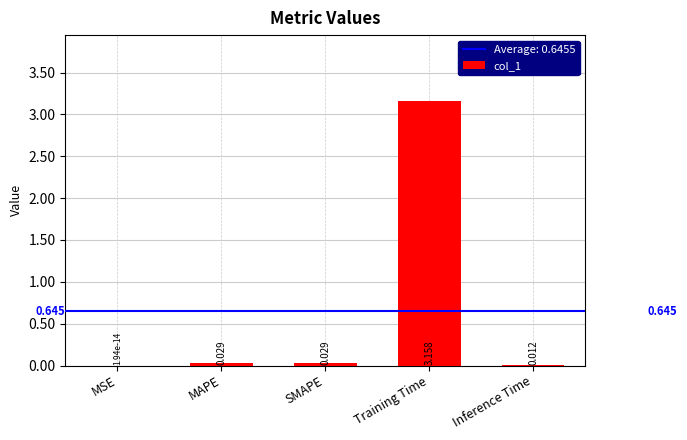

Which has a higher value, Training Time or MSE?

Training Time